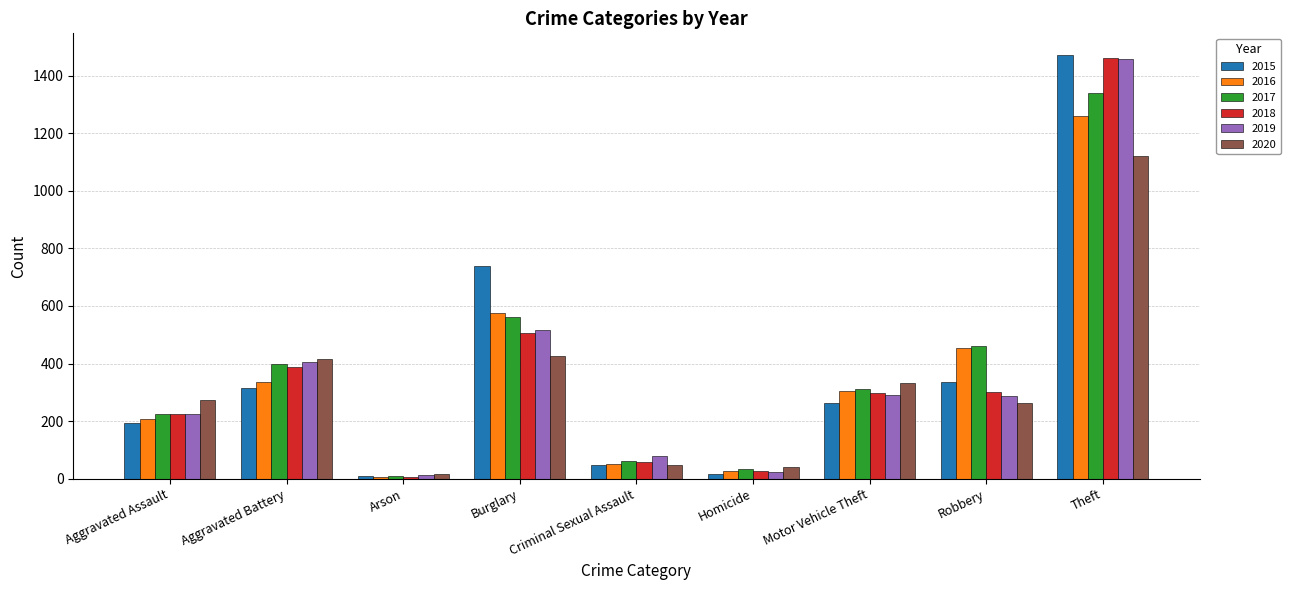

What is the label of the 3rd bar from the left?

Arson